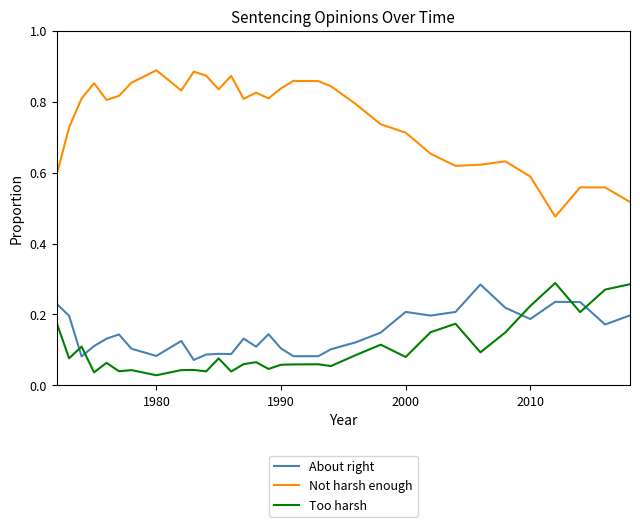

How many Too harsh values are between 0 and 1?

32